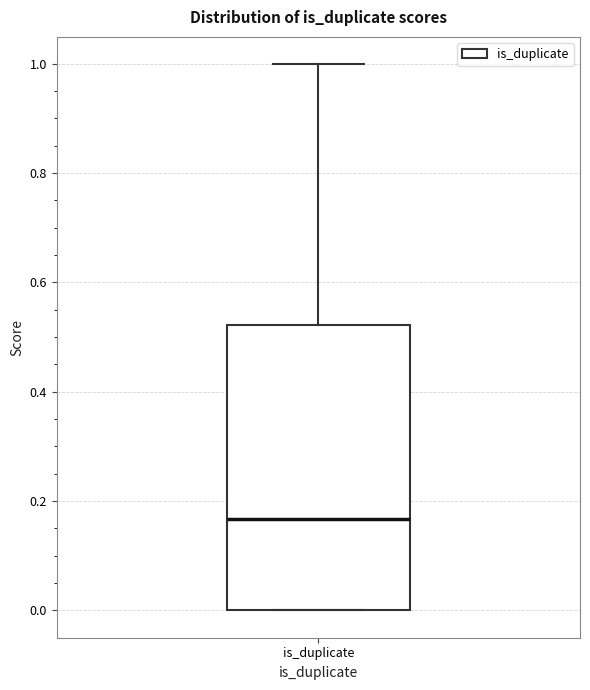

Read this box plot against the y-axis: the position of the median line, the range covered by the box, and the ends of both whiskers. The values are not printed on the chart, so give them approximately, as read against the axis.

median 0.16, box 0.00 to 0.52, whiskers 0.00 to 1.00